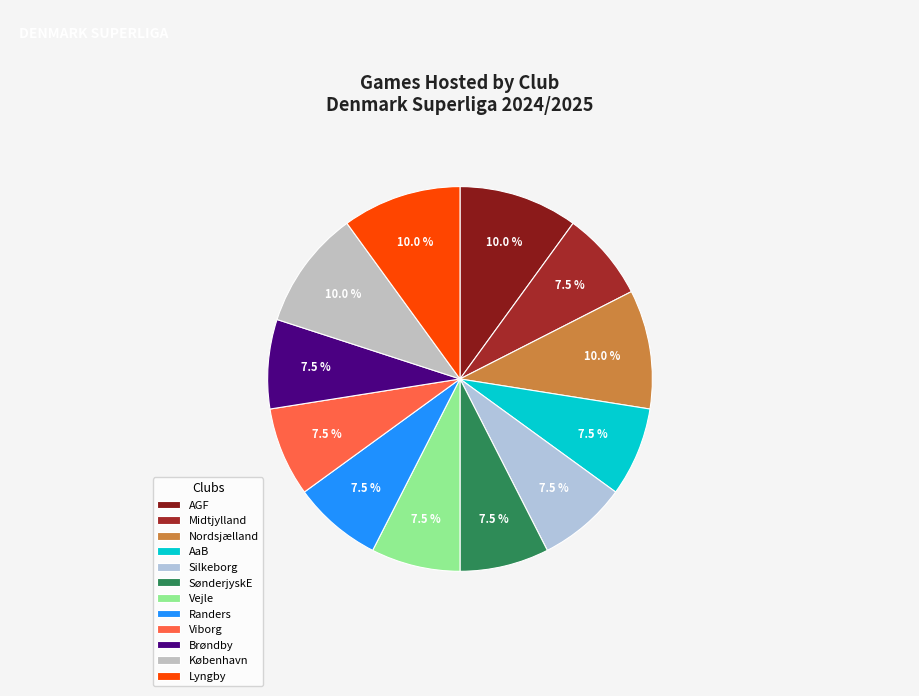

How many slices are in this pie chart?

12